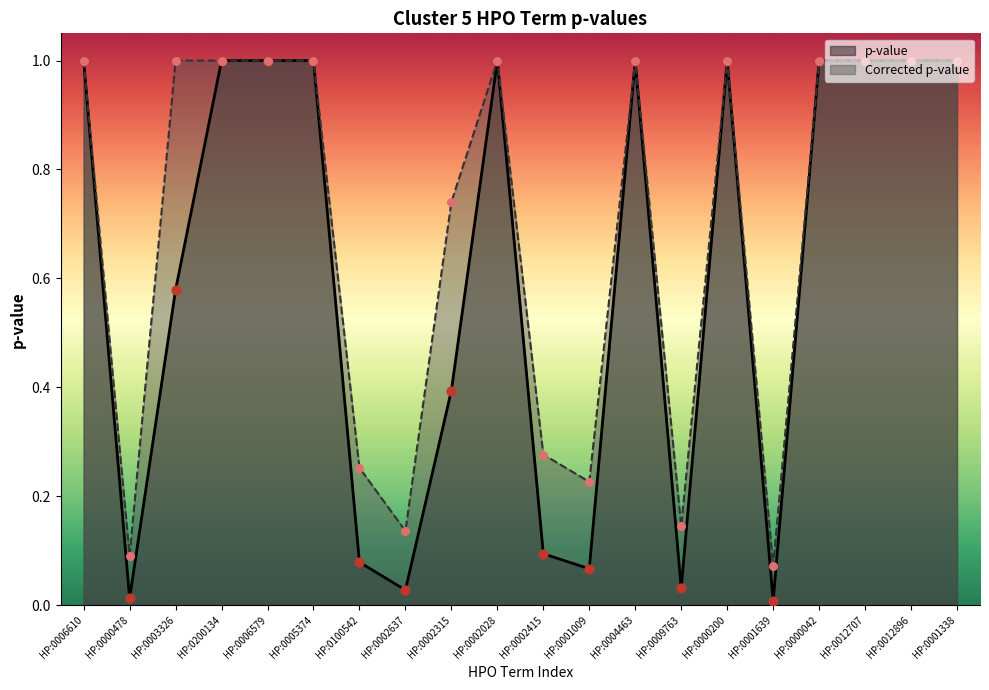

Which series has the largest total across all categories?

Corrected p-value